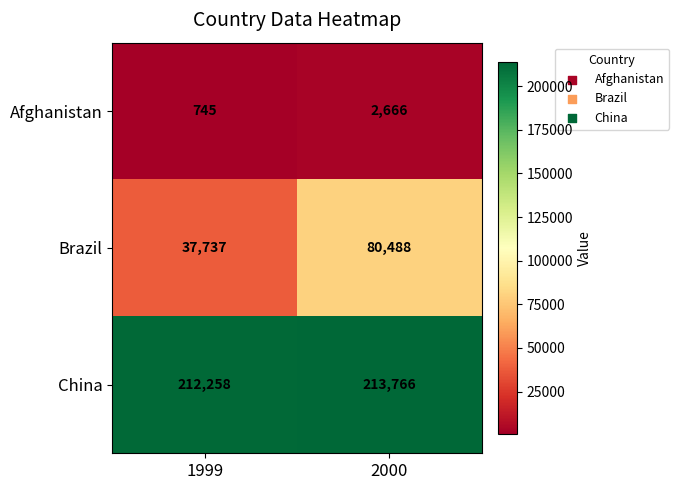

Is the value of China at 1999 greater than the value of Afghanistan at 2000?

Yes